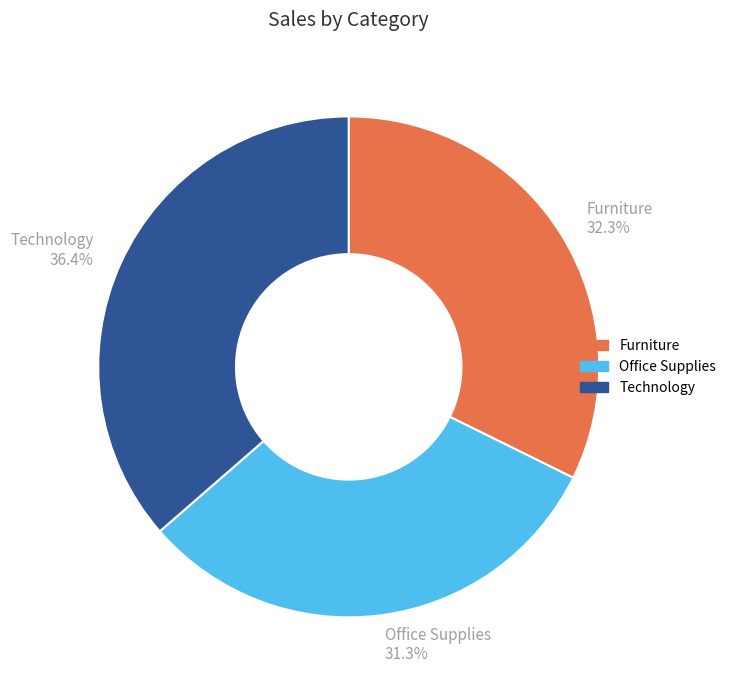

What percentage is NOT represented by Technology?

63.6%